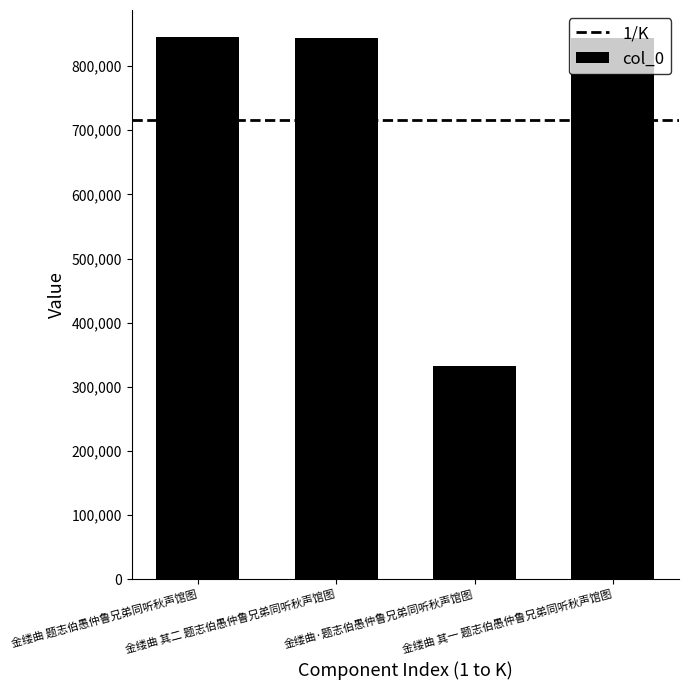

What is the difference between the maximum and minimum values?

512068